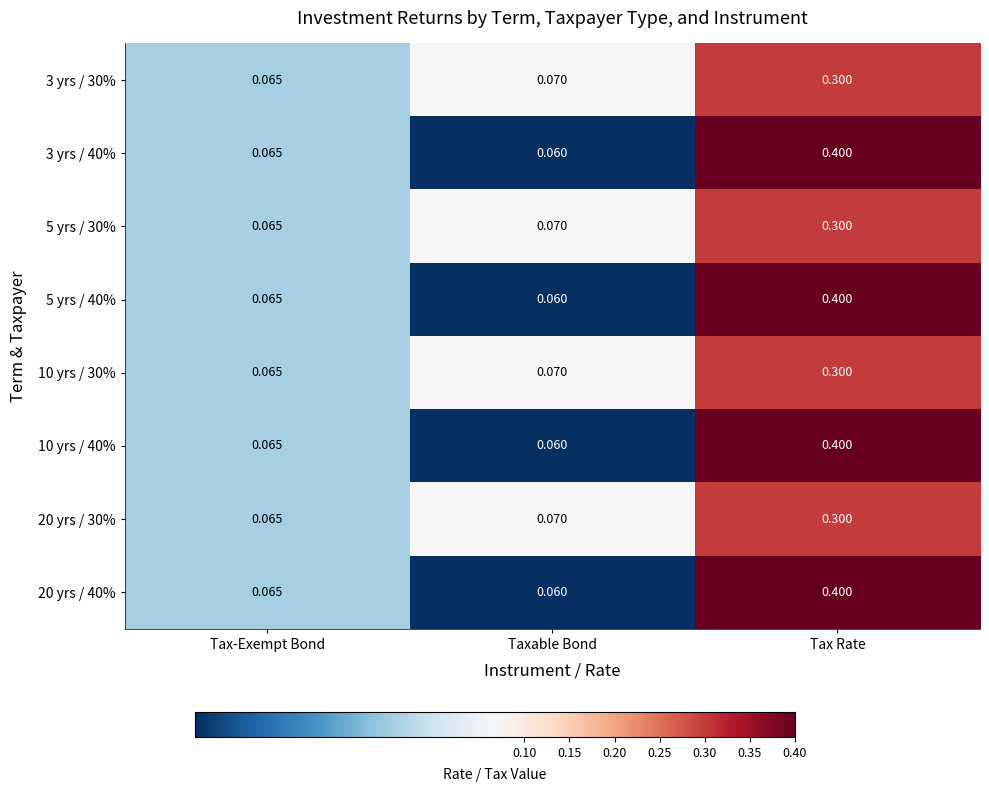

Which category has the highest value in the 10 yrs / 40% series?

Tax Rate